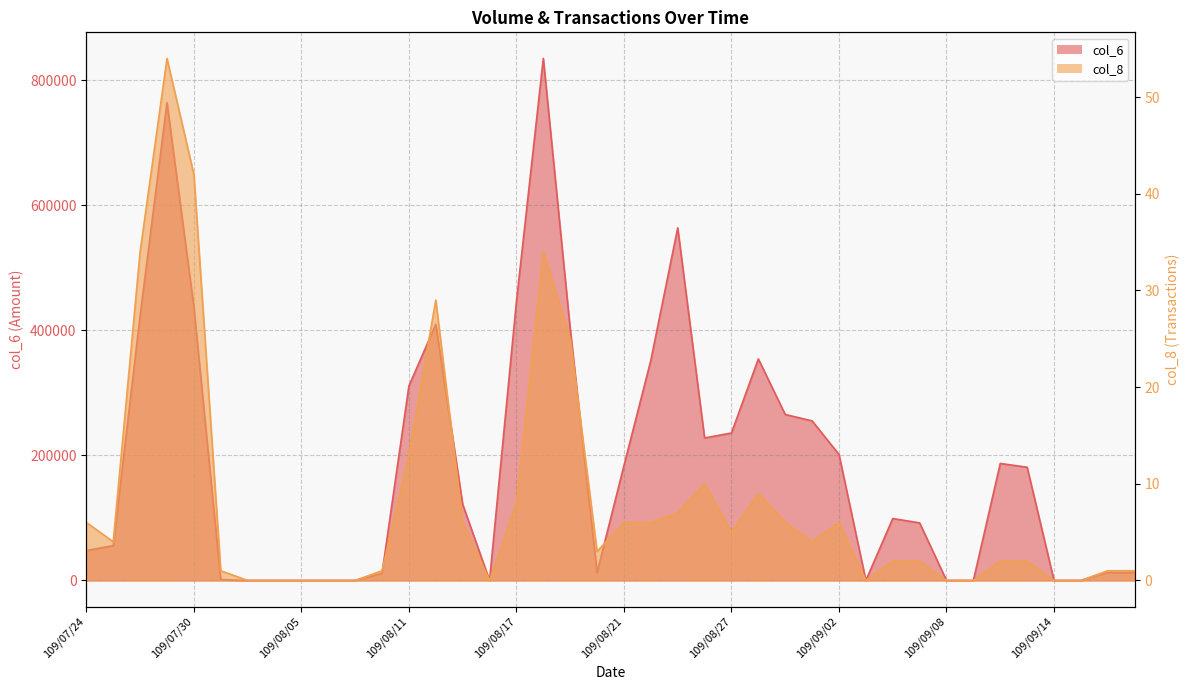

Where does the col_8 series first go above 4?

109/07/24